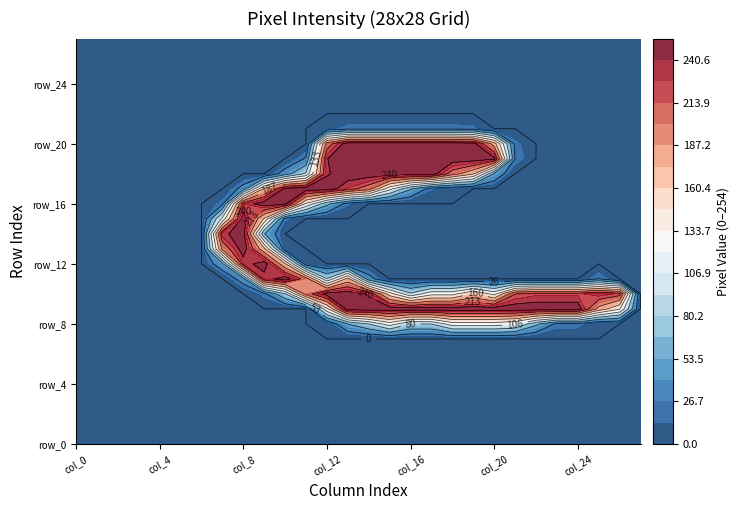

Is the value of row_12 at col_7 greater than the value of row_10 at col_13?

No